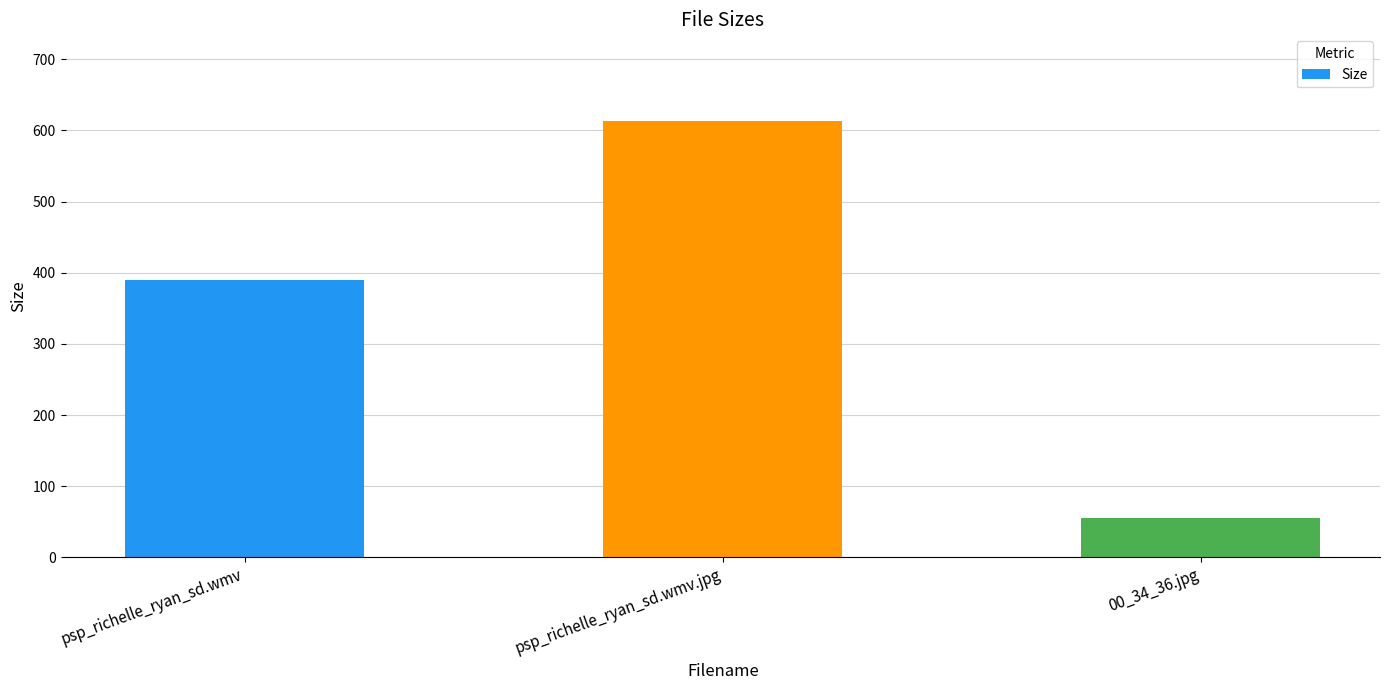

How many data points are above 390?

2